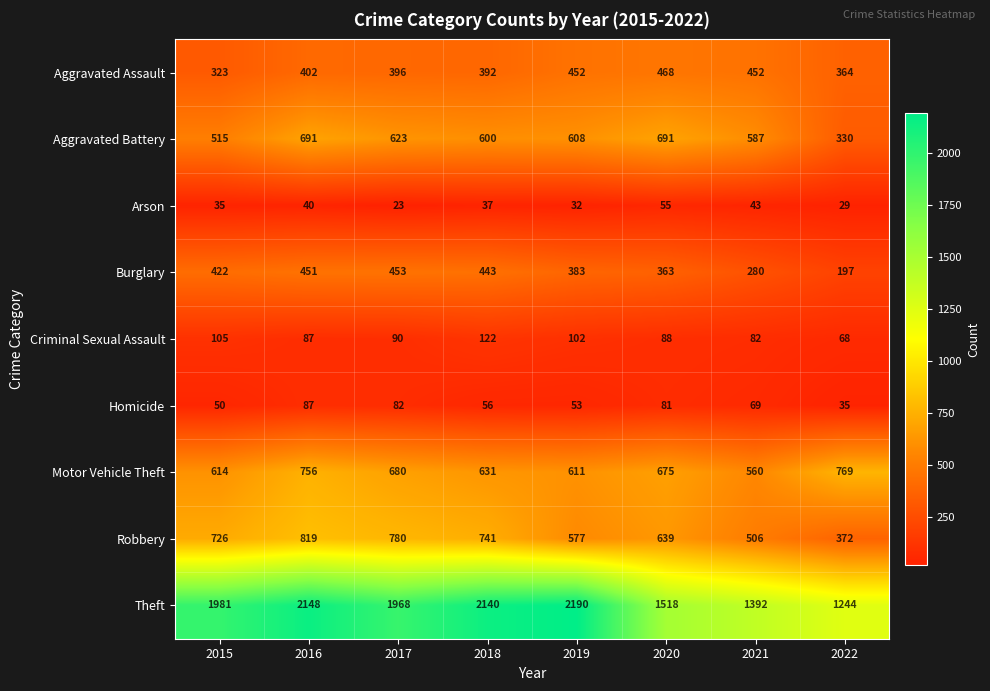

What is the sum of the Theft values at 2015 and 2022?

3225